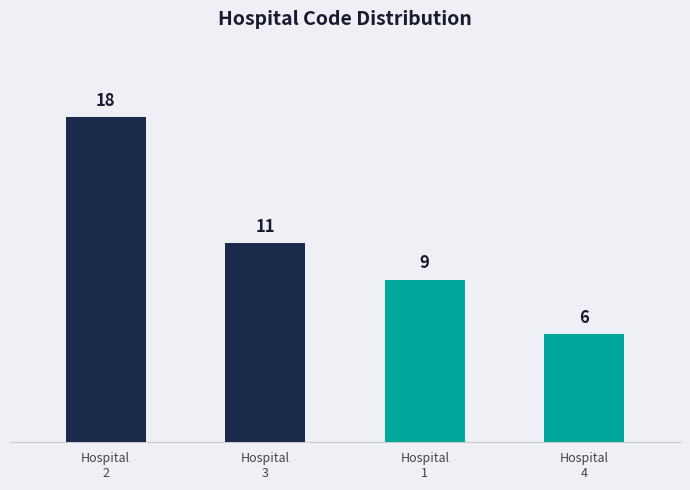

How many series are shown in this chart?

1